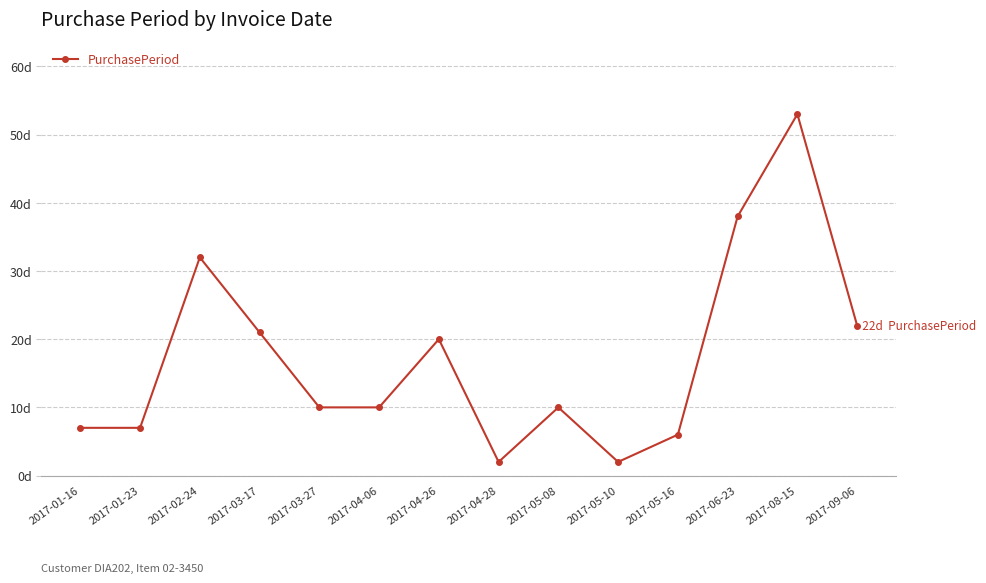

What is the difference between the maximum and minimum values?

51